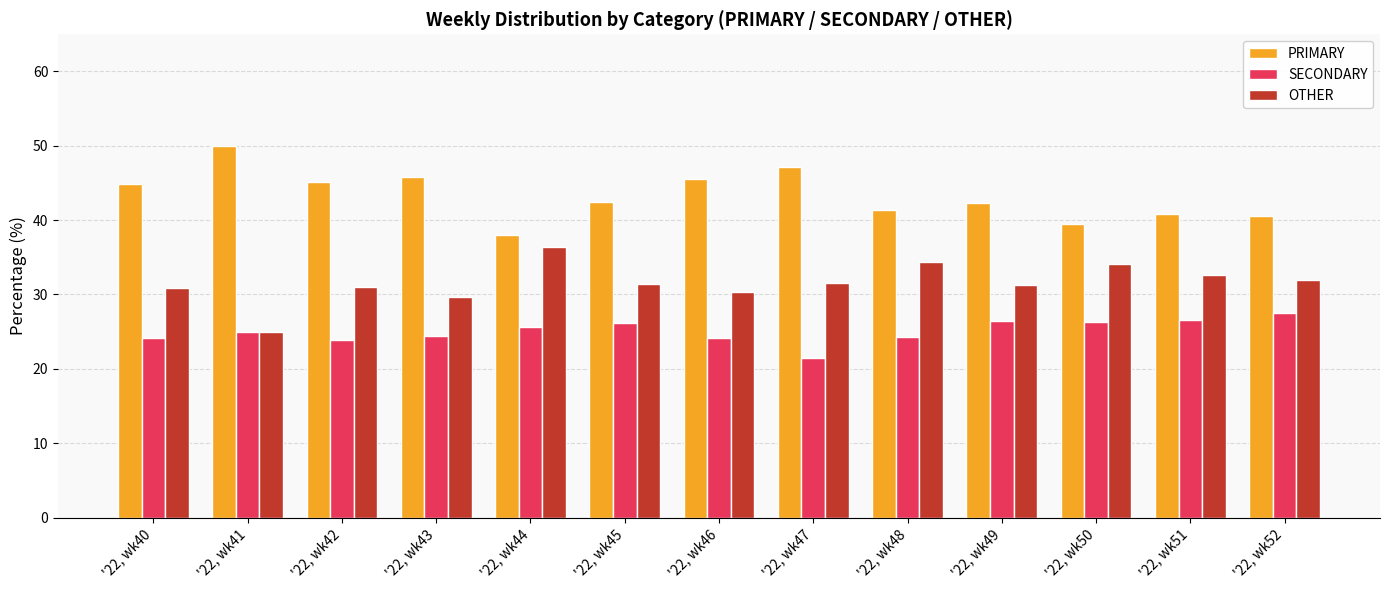

Rank the series by their maximum value, from highest to lowest.

PRIMARY, OTHER, SECONDARY